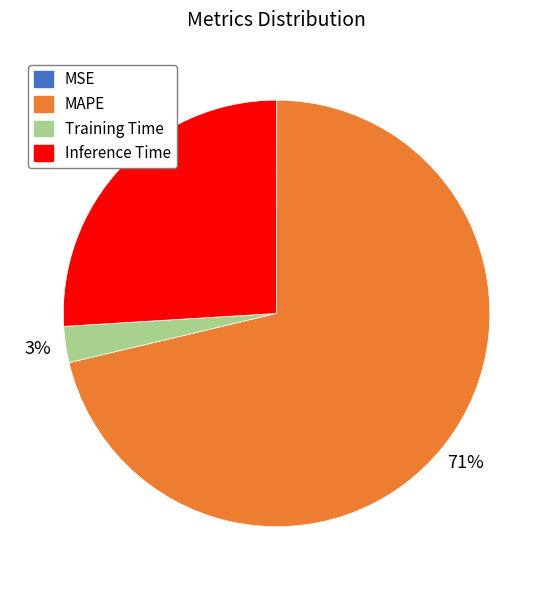

Combined, do MAPE and Inference Time account for over 50%?

Yes